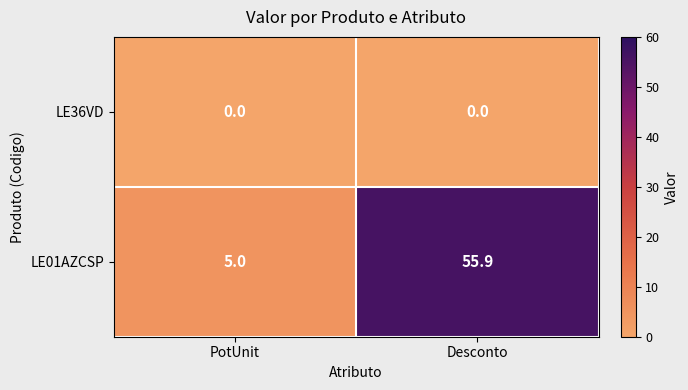

At which category is the sum across all series the highest?

Desconto